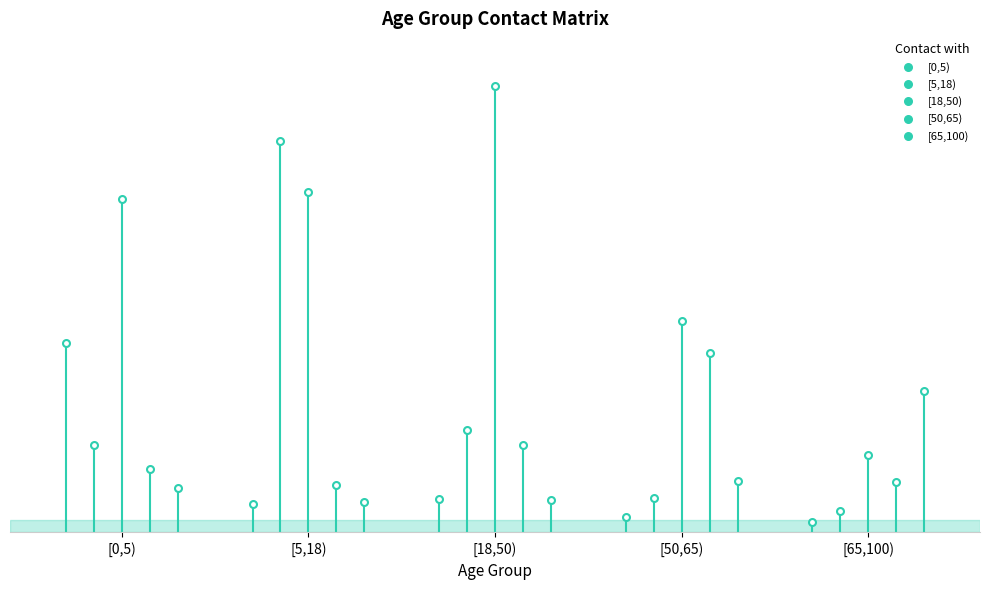

Which series contains the lowest Y value?

[0,5)